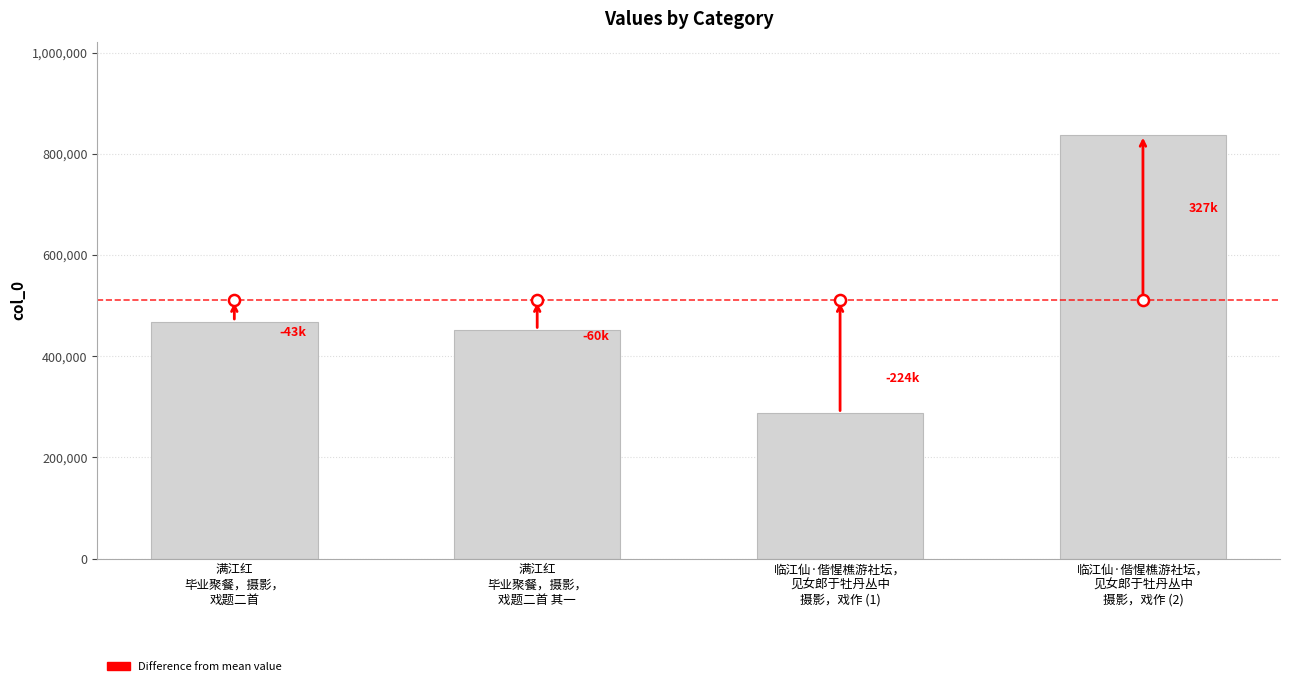

What is the ratio of the value at 满江红
毕业聚餐，摄影，
戏题二首 to the value at 满江红
毕业聚餐，摄影，
戏题二首 其一?

1.0